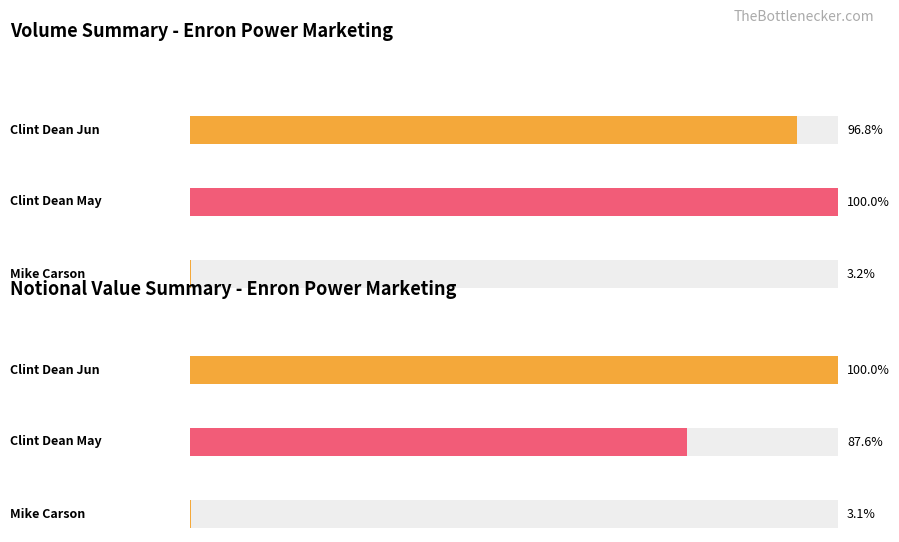

Which series has the largest total across all categories?

Clint Dean Jun